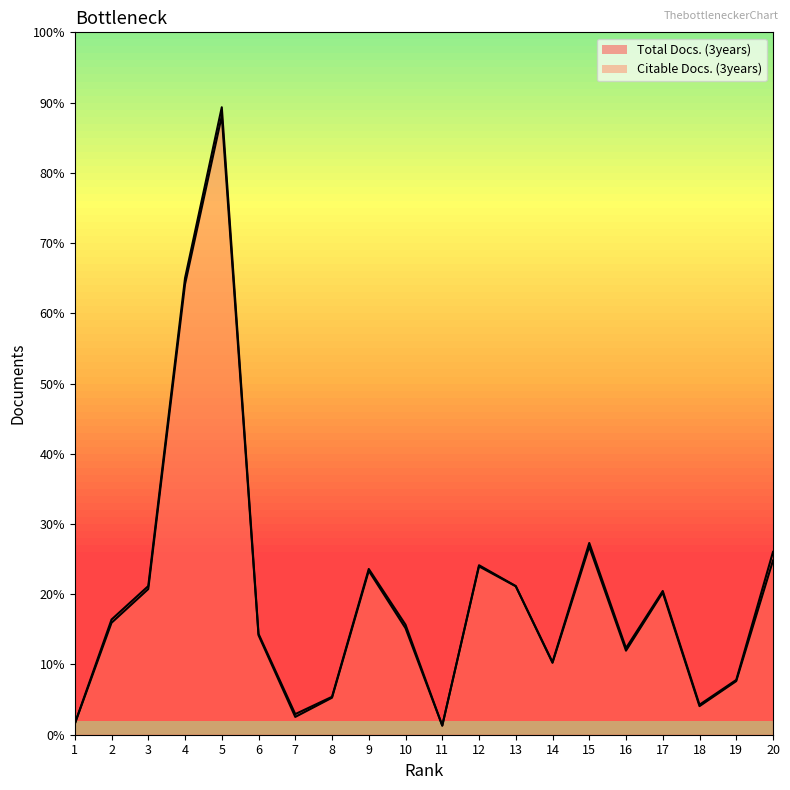

List the series in order of their overall mean, highest first.

Total Docs. (3years), Citable Docs. (3years)